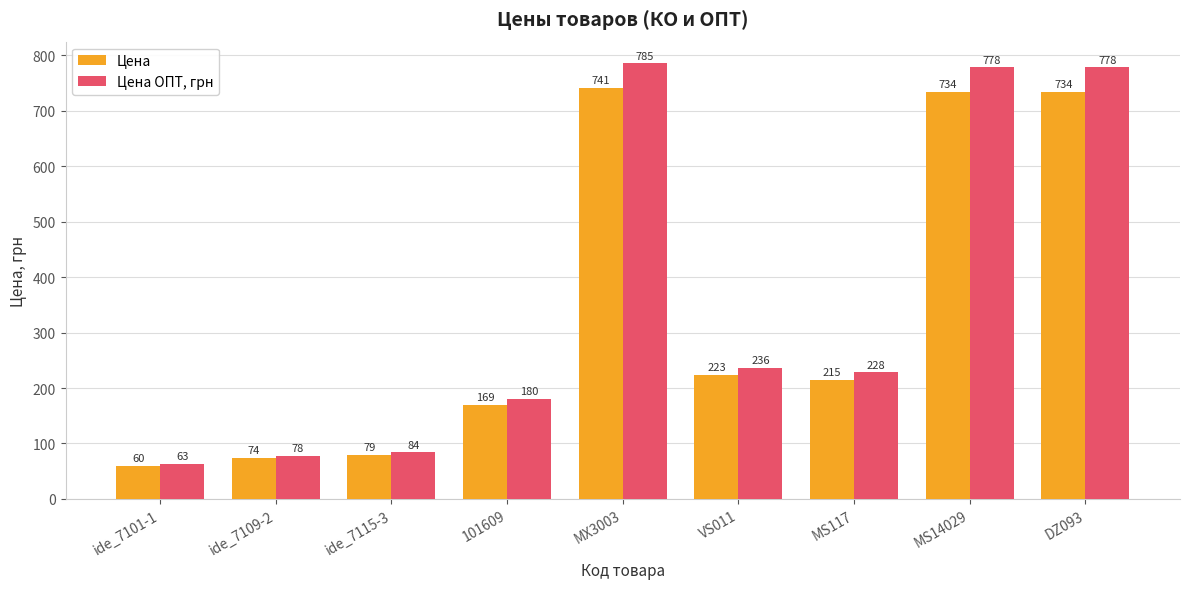

Is it true that Цена equals 215 at MS117?

True